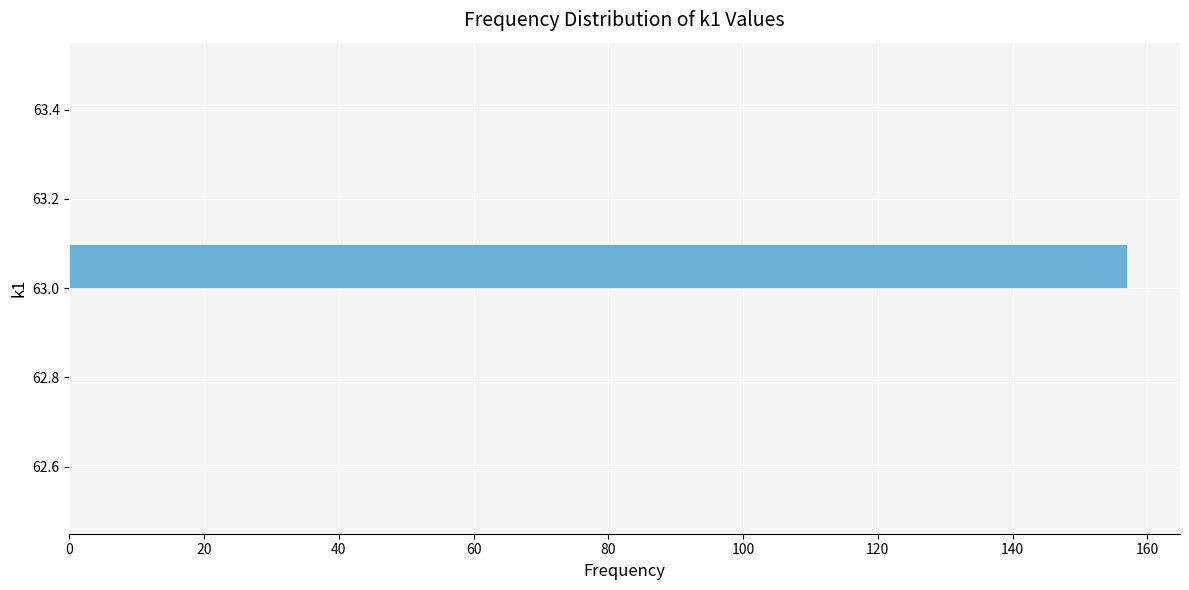

How long is the bar that spans 63.0 to 63.1 on the y-axis? The values are not printed on the chart, so give them approximately, as read against the axis.

158